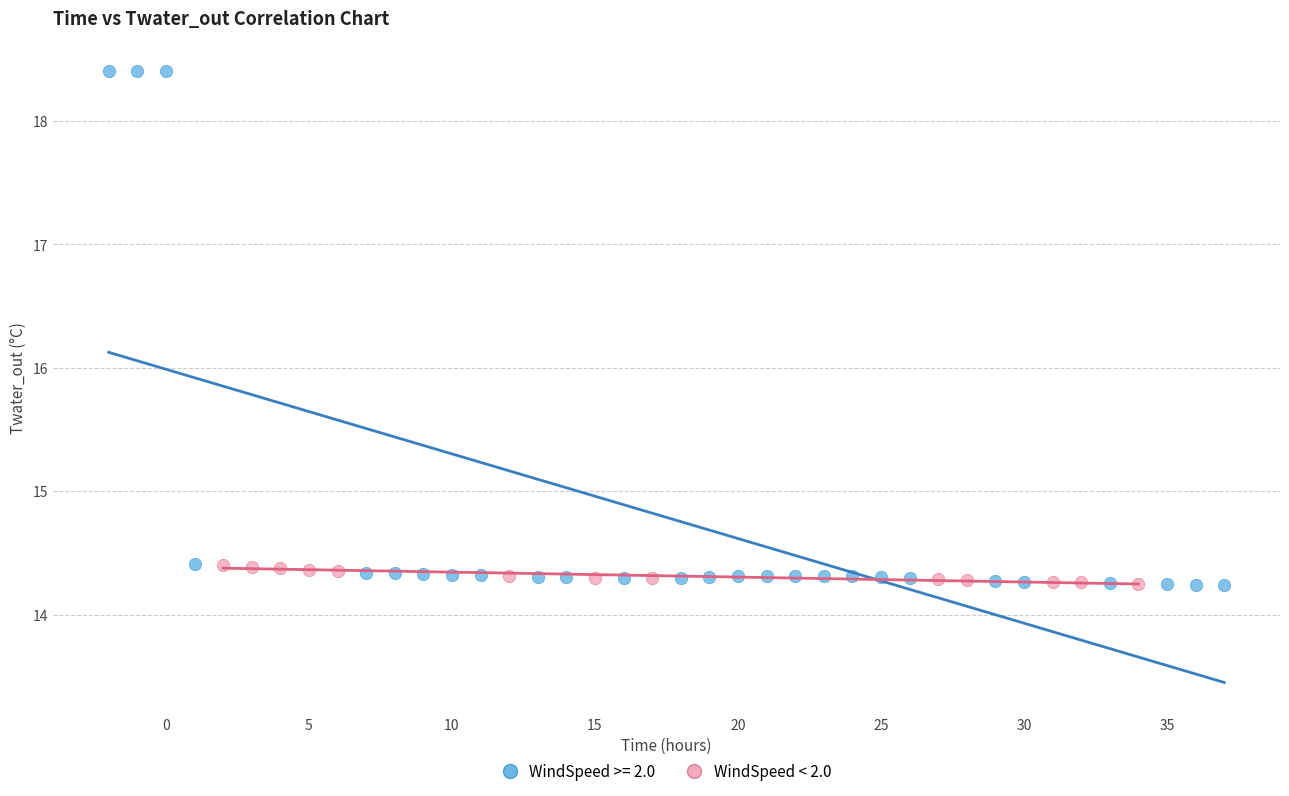

Which series reaches the maximum Y coordinate?

WindSpeed >= 2.0